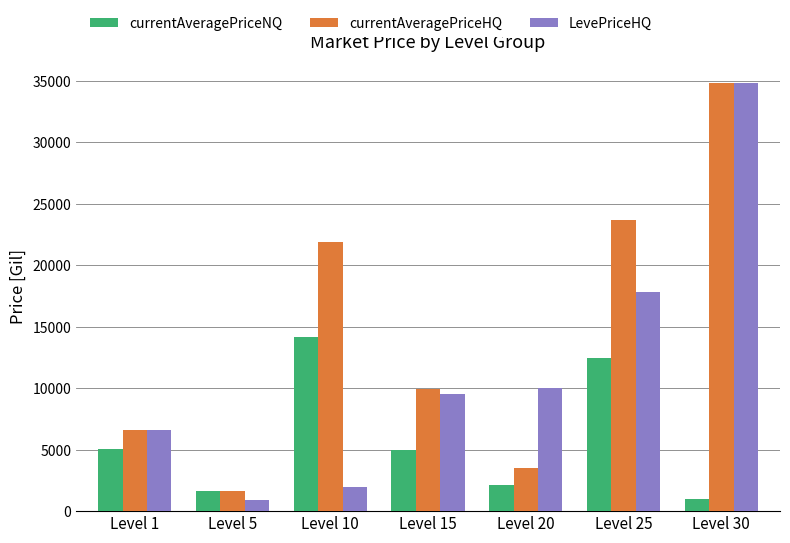

Which series has the widest spread of values?

LevePriceHQ